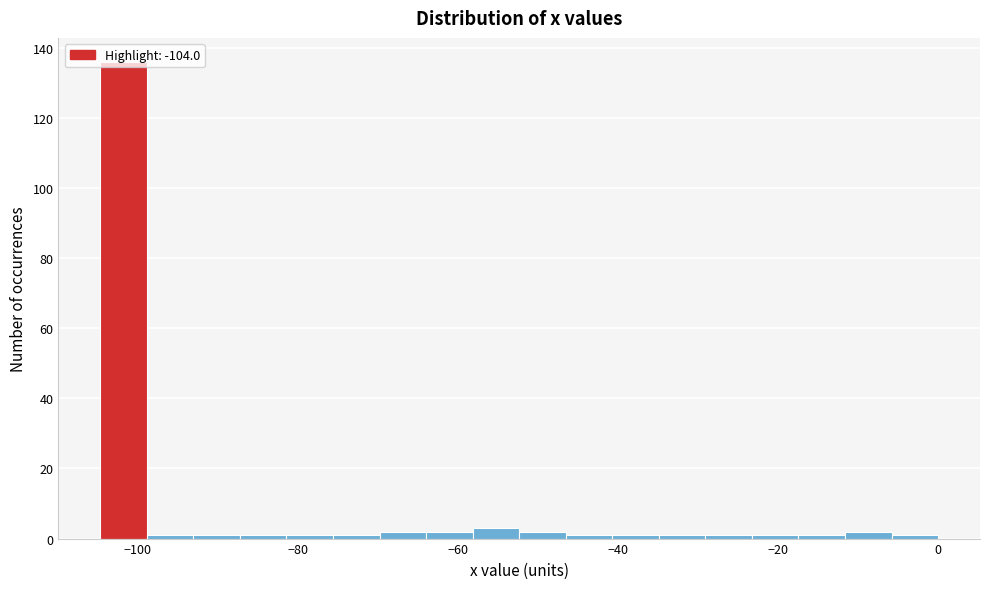

Around what value on the x-axis is the tallest bar? Give the approximate position of its centre, as read against the axis.

-102